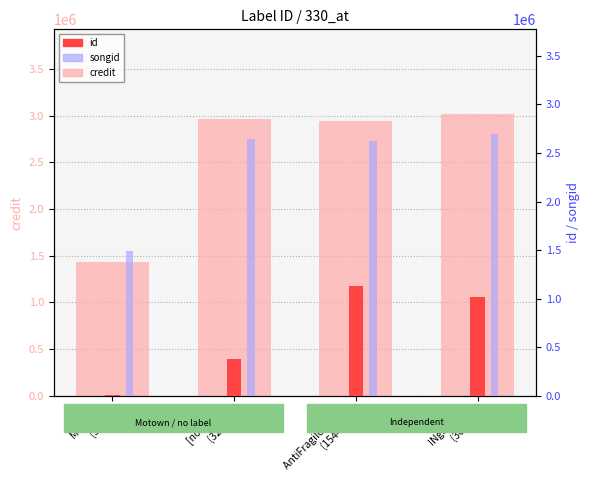

Where is songid nearest to the value 2094512?

AntiFragile Music
(154465)